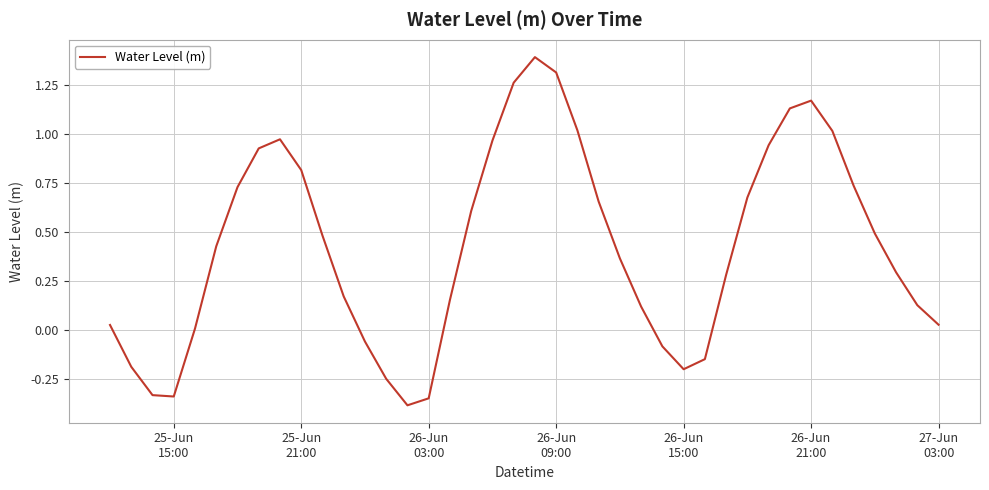

What is the smallest value displayed?

-0.4